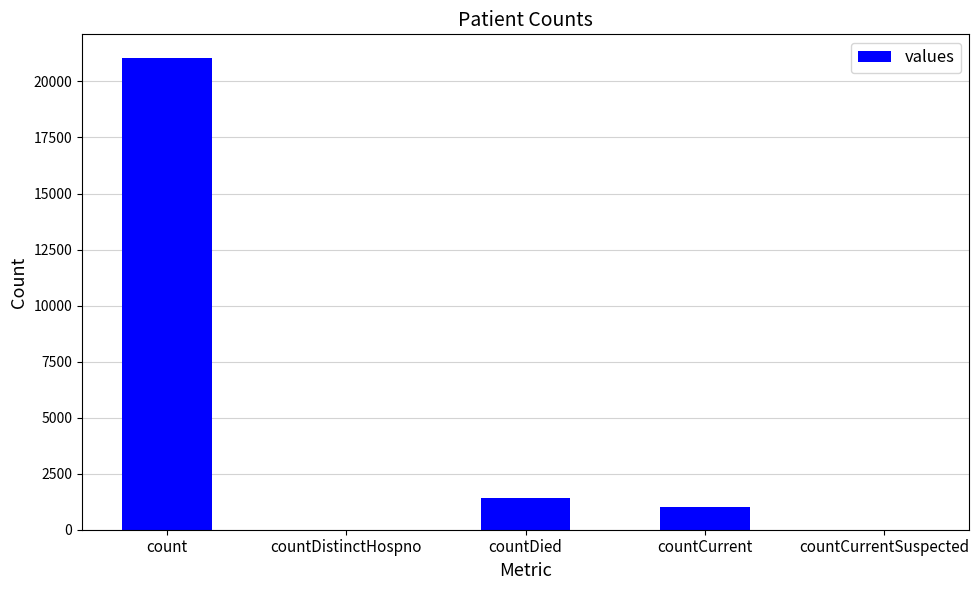

What is the average value?

4692